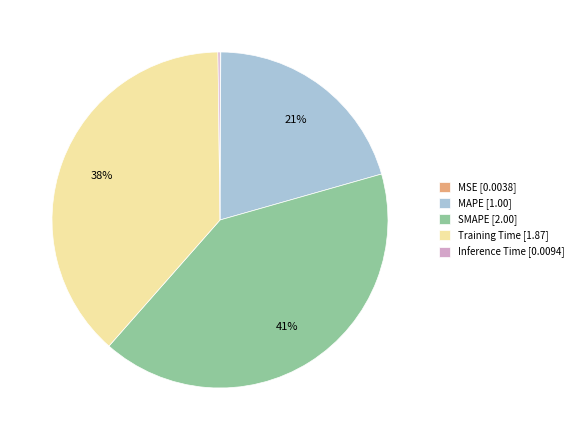

Combined, do SMAPE [2.00] and Training Time [1.87] account for over 50%?

Yes